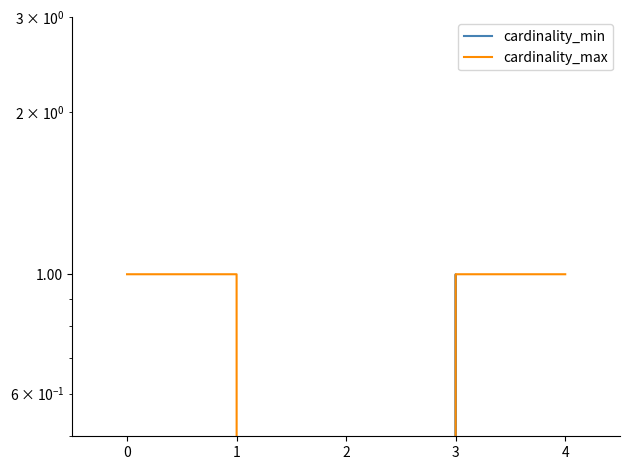

True or false: cardinality_max and cardinality_min intersect in this chart.

False